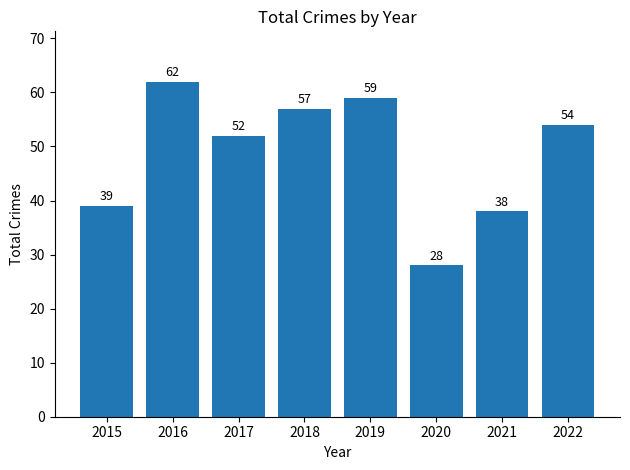

Which category has the lowest value across all series?

2020